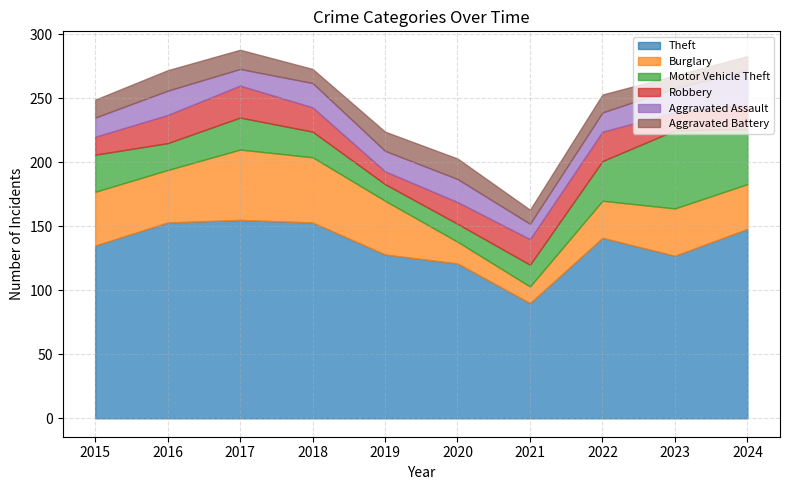

Where is Motor Vehicle Theft nearest to the value 37?

2022